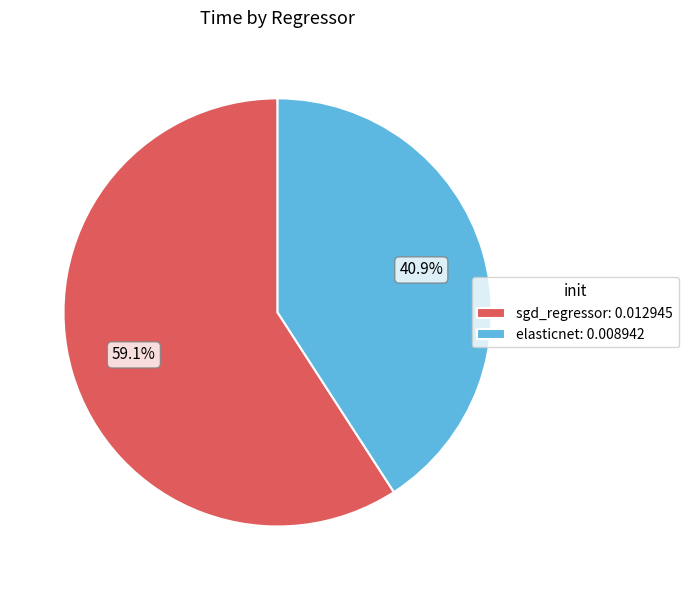

Combined, do sgd_regressor and elasticnet account for over 50%?

Yes